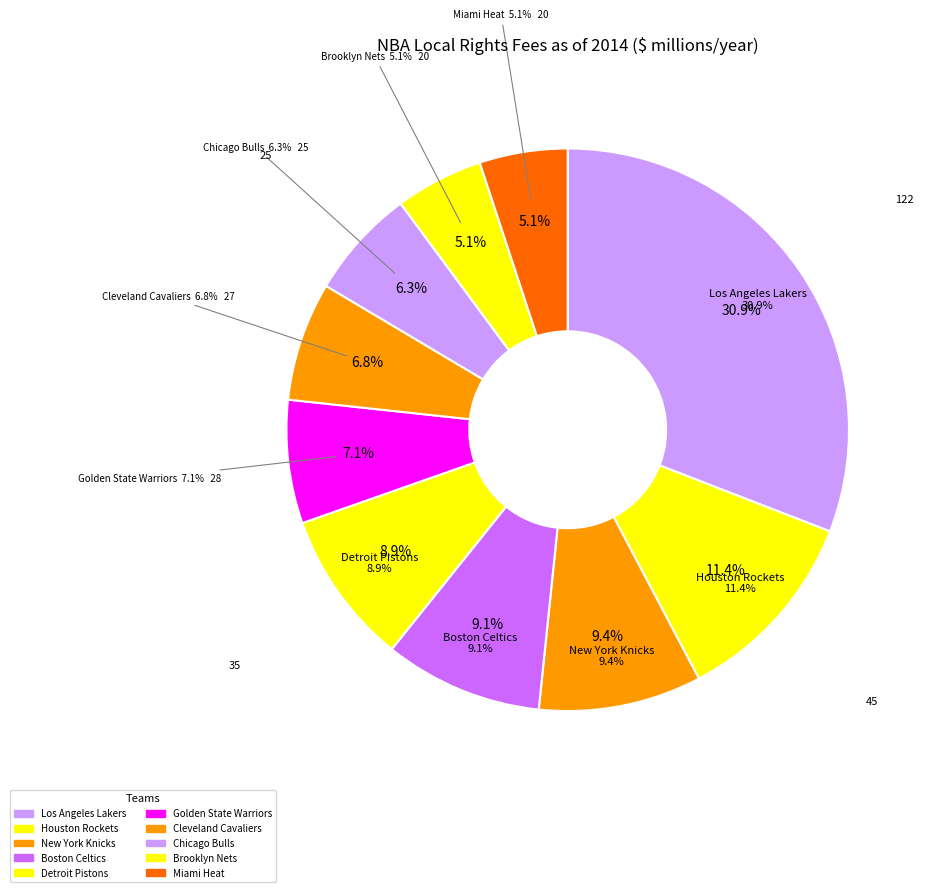

To the nearest percent, what percentage of the pie is Los Angeles Lakers?

31%